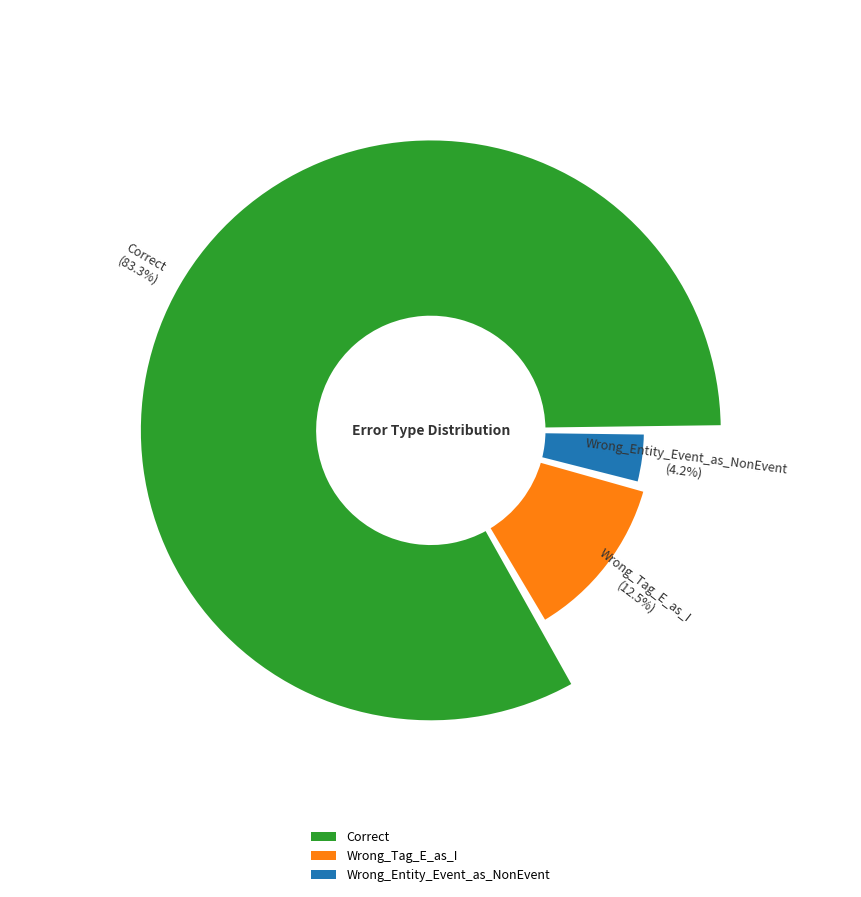

What is the total percentage of Correct and Wrong_Entity_Event_as_NonEvent?

87.5%